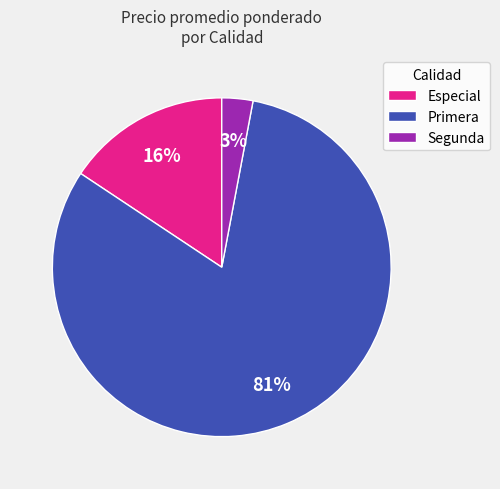

The Segunda slice represents 16% of the pie. True or false?

False